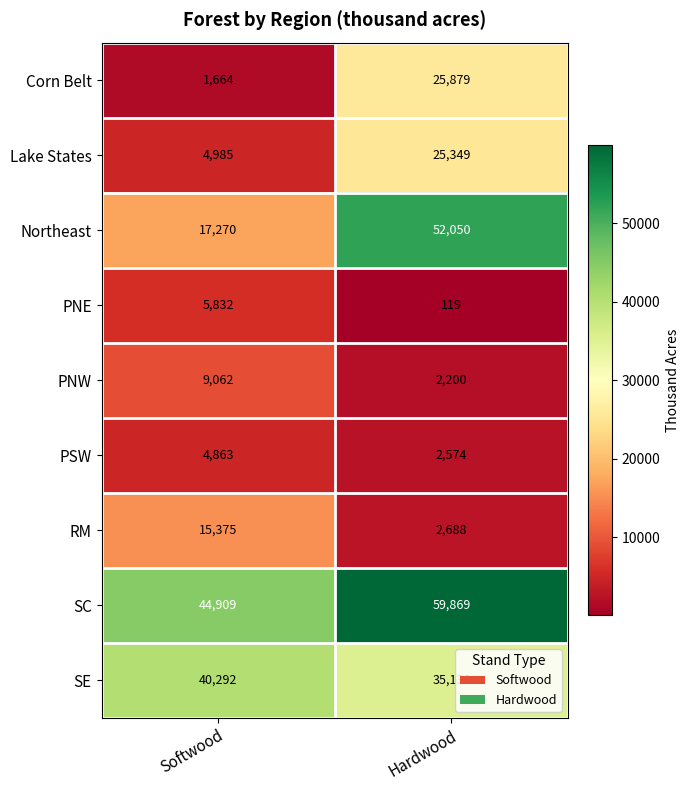

Is it true that Corn Belt equals 1147 at Softwood?

False